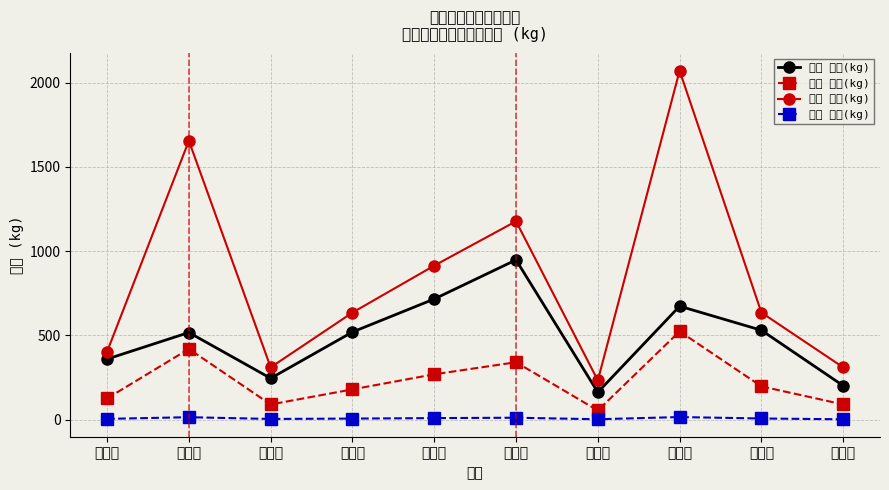

At which category does the chart reach its minimum across all series?

十部位